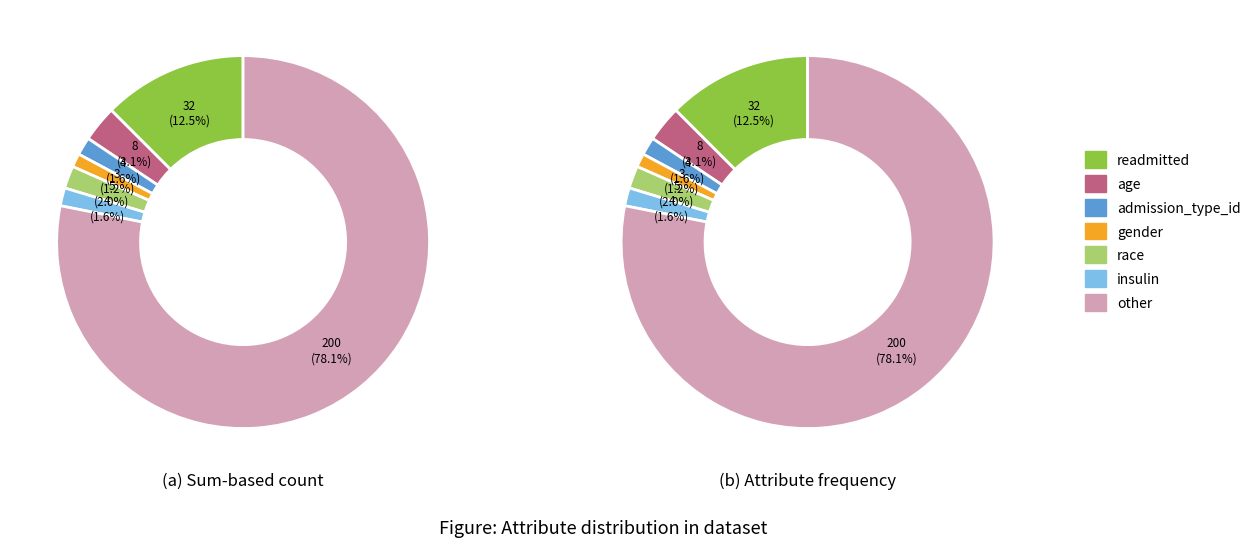

Which category accounts for the majority?

other